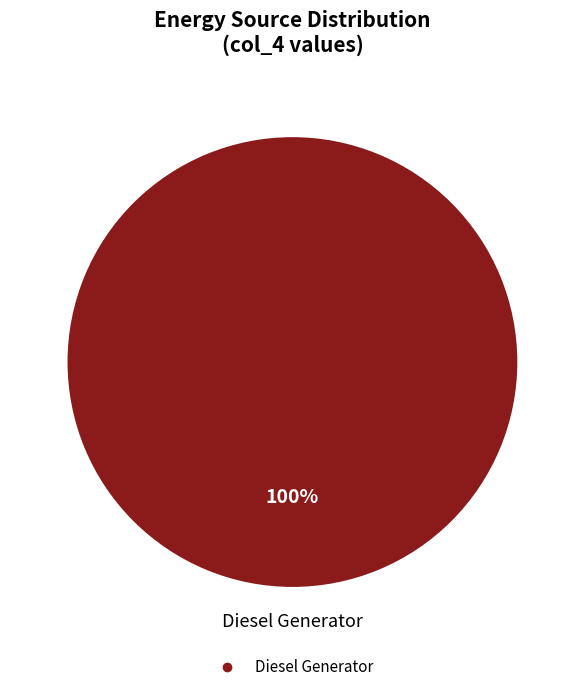

Is there any slice that represents more than half of the pie?

Yes